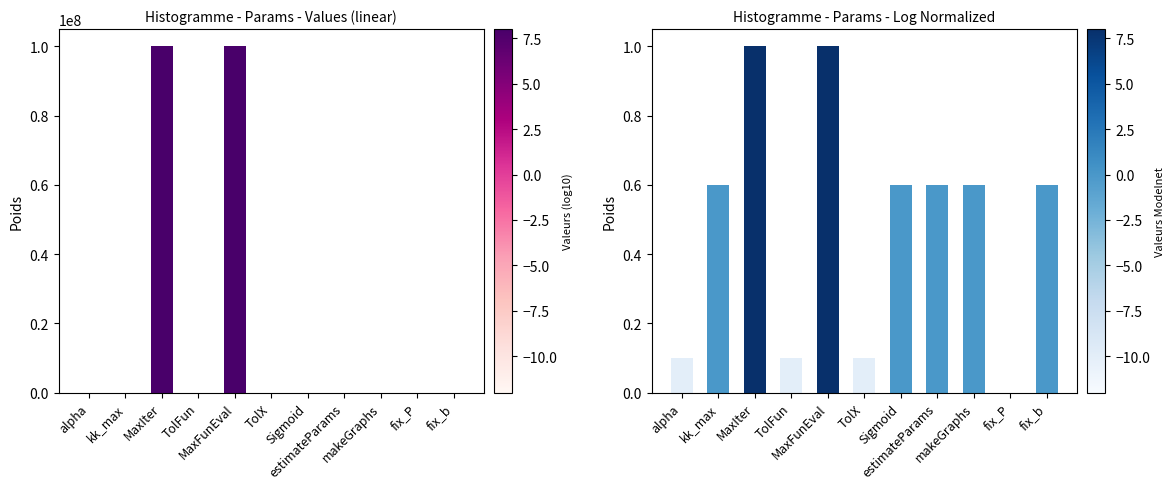

What is the average value?

0.5